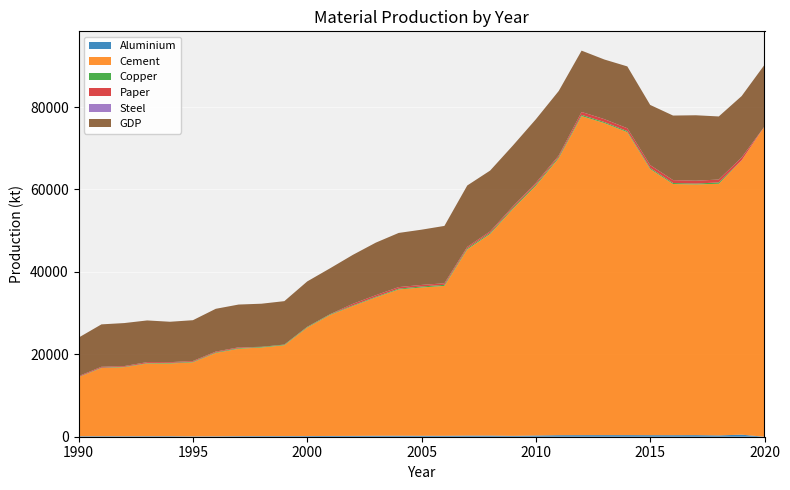

Reading right to left, what are all the values shown in this chart?

Aluminium: 2020=0.0	2019=496.0	2018=319.7	2017=385.8	2016=372.6	2015=375.9	2014=391.3	2013=391.3	2012=385.8	2011=371.5	2010=297.6	2009=211.6	2008=275.6	2007=273.4	2006=224.9	2005=226.0	2004=242.5	2003=234.8	2002=200.6	2001=186.3	2000=160.9	1999=154.3	1998=151.0	1997=136.7	1996=101.4	1995=88.2	1994=131.2	1993=127.9	1992=120.2	1991=129.0	1990=119.0
Cement: 2020=75287.8	2019=66579.6	2018=61068.0	2017=60847.6	2016=60957.8	2015=64595.4	2014=73524.1	2013=75728.8	2012=77437.3	2011=67241.0	2010=60627.1	2009=55115.5	2008=48942.6	2007=45194.8	2006=36376.3	2005=35990.5	2004=35492.2	2003=33576.4	2002=31526.1	2001=29365.6	2000=26323.2	1999=22046.2	1998=21495.1	1997=21219.5	1996=20227.4	1995=17967.7	1994=17637.0	1993=17637.0	1992=16755.1	1991=16534.7	1990=14330.0
Copper: 2020=0.0	2019=0.0	2018=335.5	2017=204.0	2016=248.7	2015=259.7	2014=256.3	2013=248.0	2012=297.6	2011=297.6	2010=309.7	2009=288.8	2008=273.4	2007=275.6	2006=266.8	2005=250.2	2004=203.7	2003=165.3	2002=160.9	2001=148.8	2000=148.8	1999=145.5	1998=154.3	1997=151.0	1996=145.5	1995=134.2	1994=144.0	1993=101.4	1992=102.3	1991=97.2	1990=65.5
Paper: 2020=0.0	2019=694.9	2018=694.9	2017=694.9	2016=694.9	2015=694.9	2014=694.9	2013=694.9	2012=694.9	2011=345.6	2010=380.1	2009=335.7	2008=335.7	2007=341.1	2006=372.9	2005=372.9	2004=372.9	2003=372.9	2002=376.5	2001=41.7	2000=41.7	1999=22.7	1998=18.1	1997=186.0	1996=186.0	1995=186.0	1994=186.0	1993=235.9	1992=172.4	1991=213.2	1990=191.4
Steel: 2020=0.0	2019=0.0	2018=0.0	2017=0.0	2016=0.0	2015=0.0	2014=0.0	2013=0.0	2012=0.0	2011=0.0	2010=0.0	2009=0.0	2008=0.0	2007=0.0	2006=0.0	2005=0.0	2004=0.0	2003=0.0	2002=0.0	2001=0.0	2000=0.0	1999=0.0	1998=0.0	1997=0.0	1996=0.0	1995=0.0	1994=0.0	1993=0.0	1992=0.0	1991=0.0	1990=0.0
GDP: 2020=14971.2	2019=14903.5	2018=15311.6	2017=15883.4	2016=15672.6	2015=14599.7	2014=15006.9	2013=14478.3	2012=14885.4	2011=15652.4	2010=15429.3	2009=14751.3	2008=14767.0	2007=14892.0	2006=13921.6	2005=13409.3	2004=13147.6	2003=12754.4	2002=11886.3	2001=11136.1	2000=11012.8	1999=10536.7	1998=10463.7	1997=10386.1	1996=10386.1	1995=9901.4	1994=9805.2	1993=10119.4	1992=10435.3	1991=10295.0	1990=9346.3